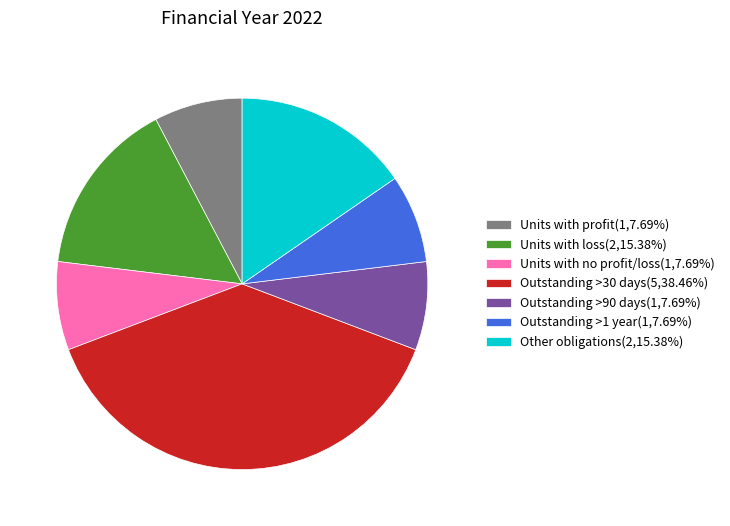

Approximately how many times larger is the value at Outstanding >1 year(1,7.69%) compared to Other obligations(2,15.38%)?

0.5